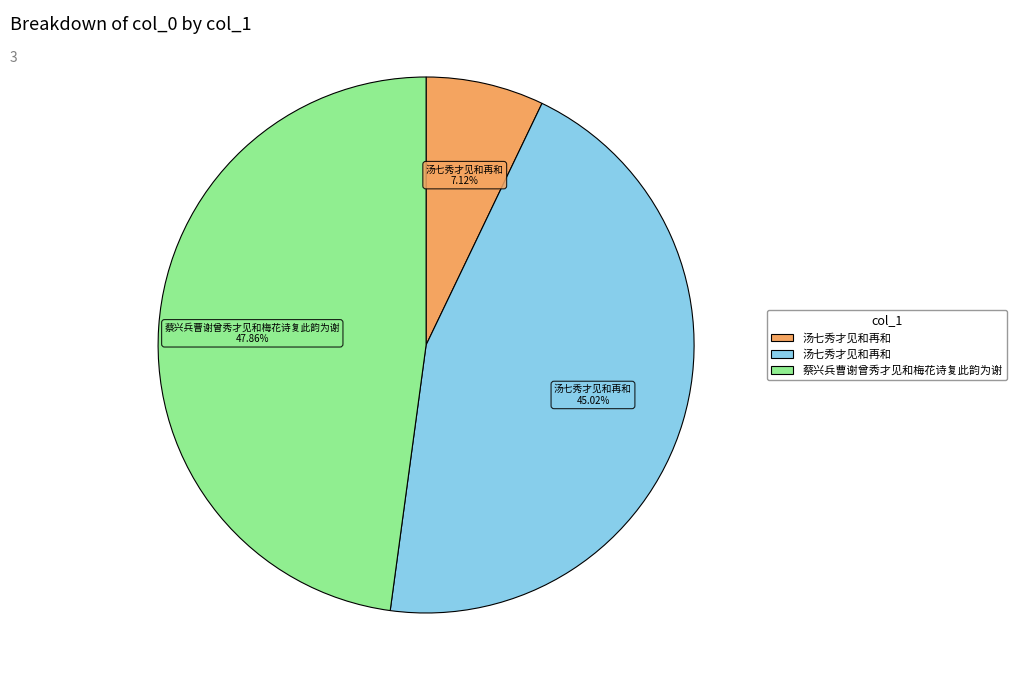

Is there a majority slice in this chart?

No